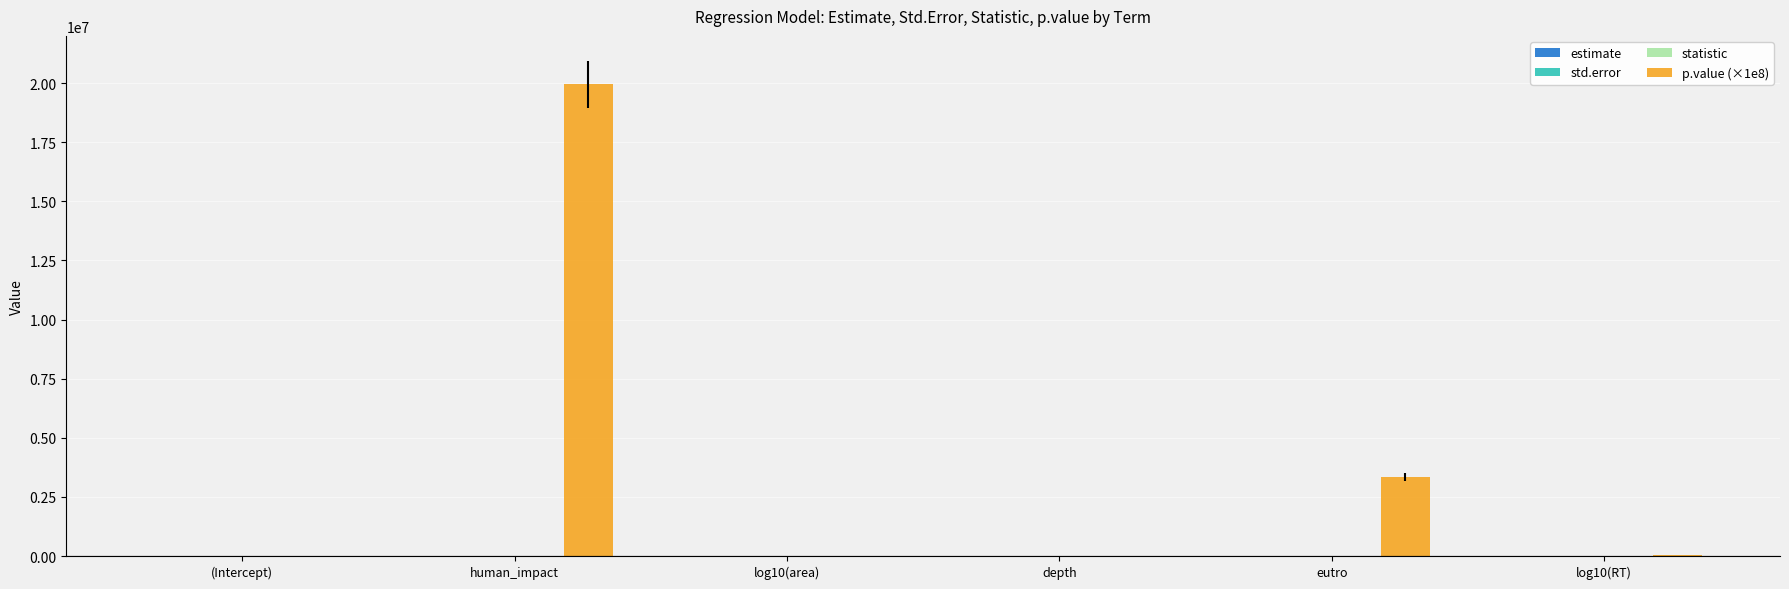

The value of p.value (×1e8) at eutro is 5021660.9. True or false?

False